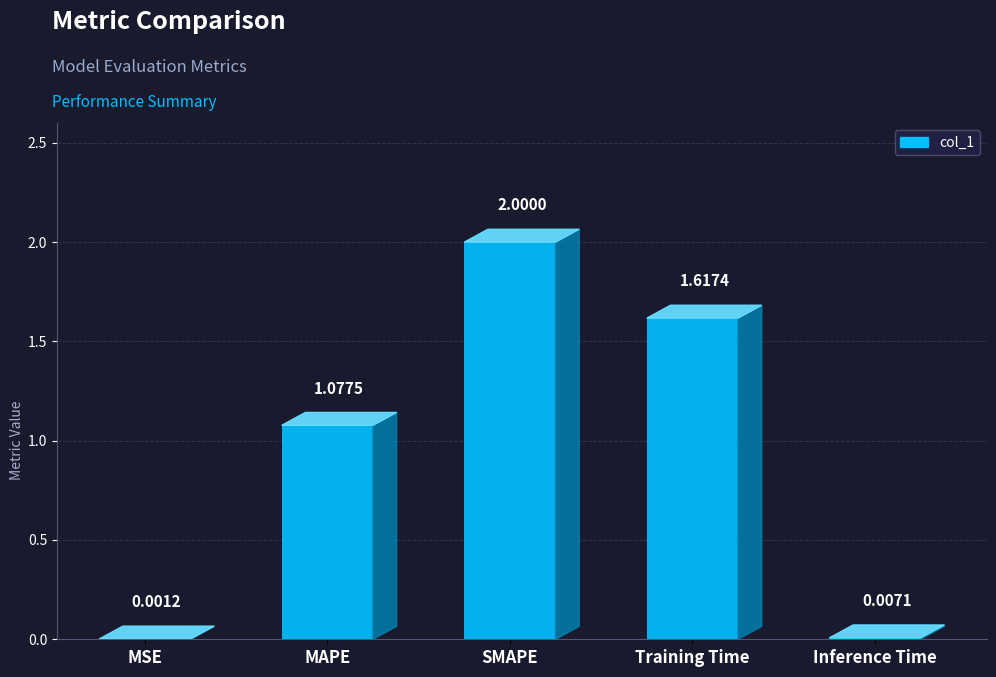

At which label does the data first exceed 1?

MAPE